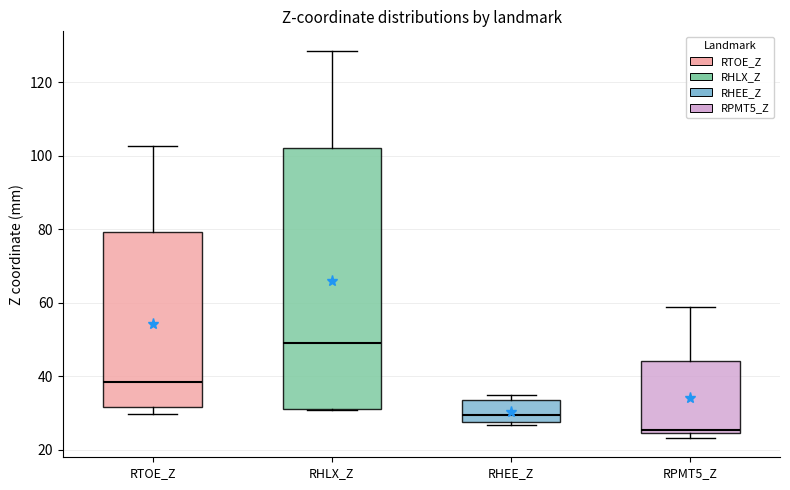

Reading left to right, read every box against the y-axis: the position of its median line, the range the box covers, and the ends of its whiskers. The values are not printed on the chart, so give them approximately, as read against the axis.

RTOE_Z: median 38, box 32 to 80, whiskers 30 to 102
RHLX_Z: median 50, box 32 to 102, whiskers 30 to 128
RHEE_Z: median 30, box 28 to 34, whiskers 26 to 34 (just above the box's upper edge)
RPMT5_Z: median 26, box 24 to 44, whiskers 24 (just below the box's lower edge) to 58